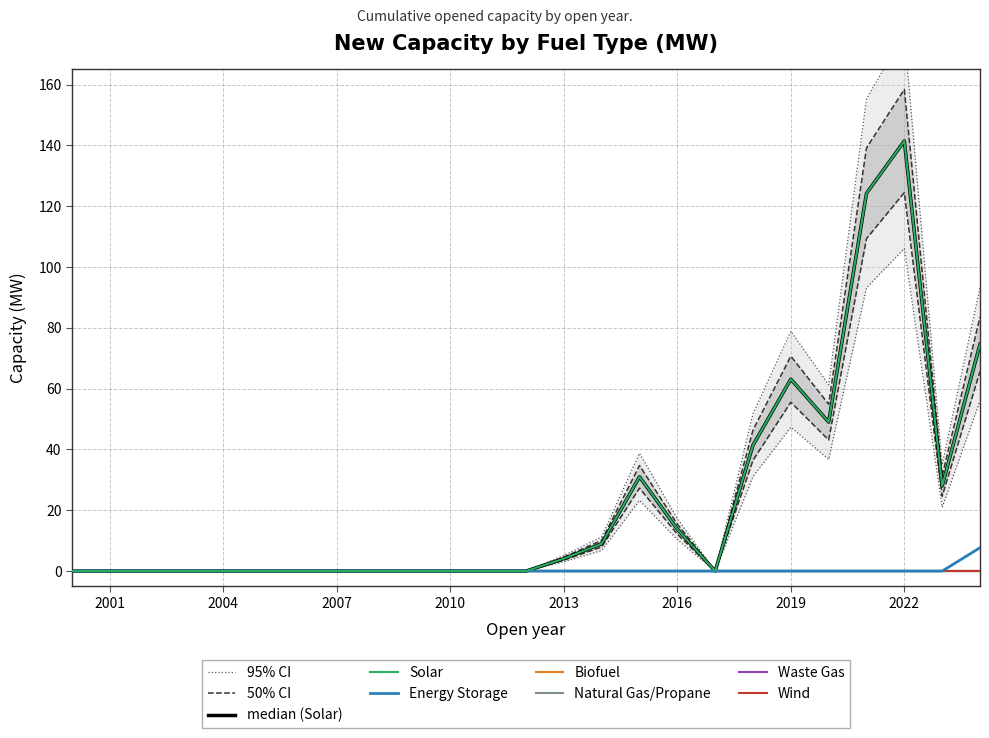

At which label does Waste Gas reach its minimum?

2000